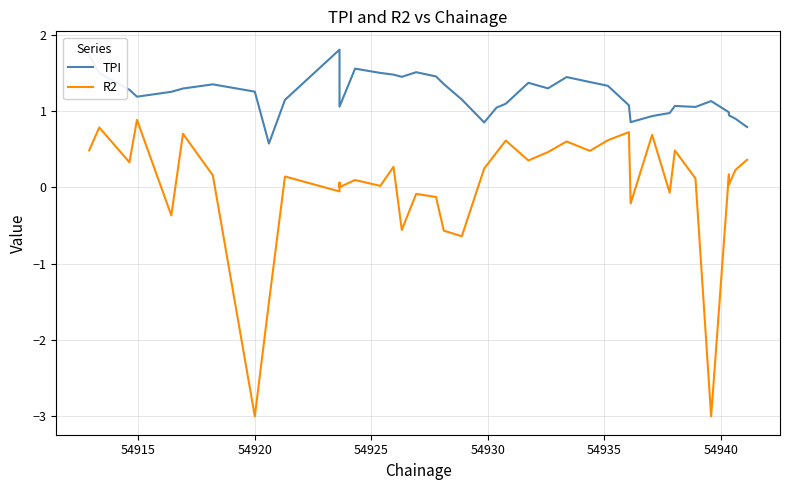

What is the minimum value shown in the chart?

-3.0